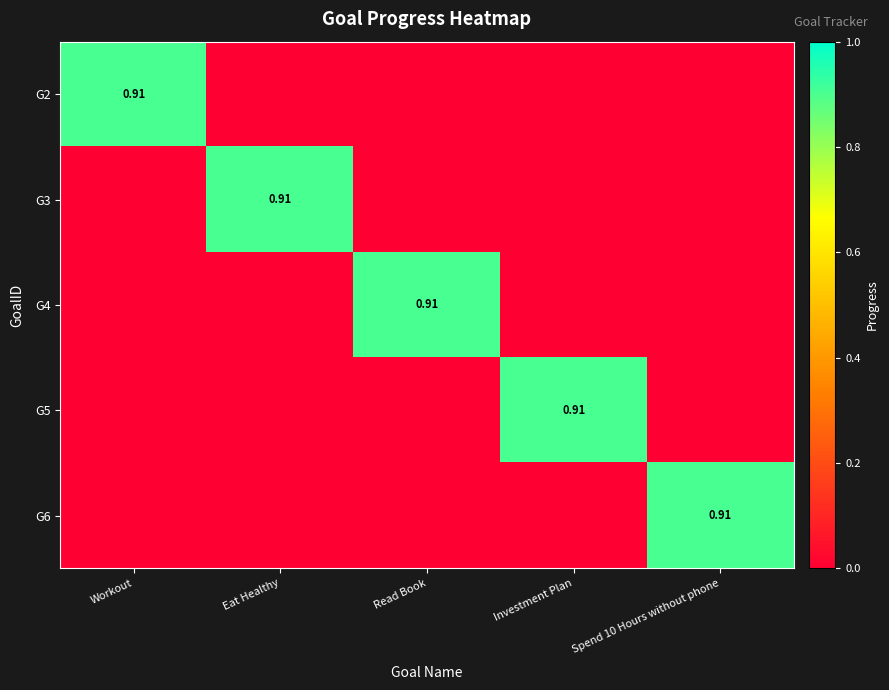

True or false: G3 has a value of -0.4 at Spend 10 Hours without phone.

False